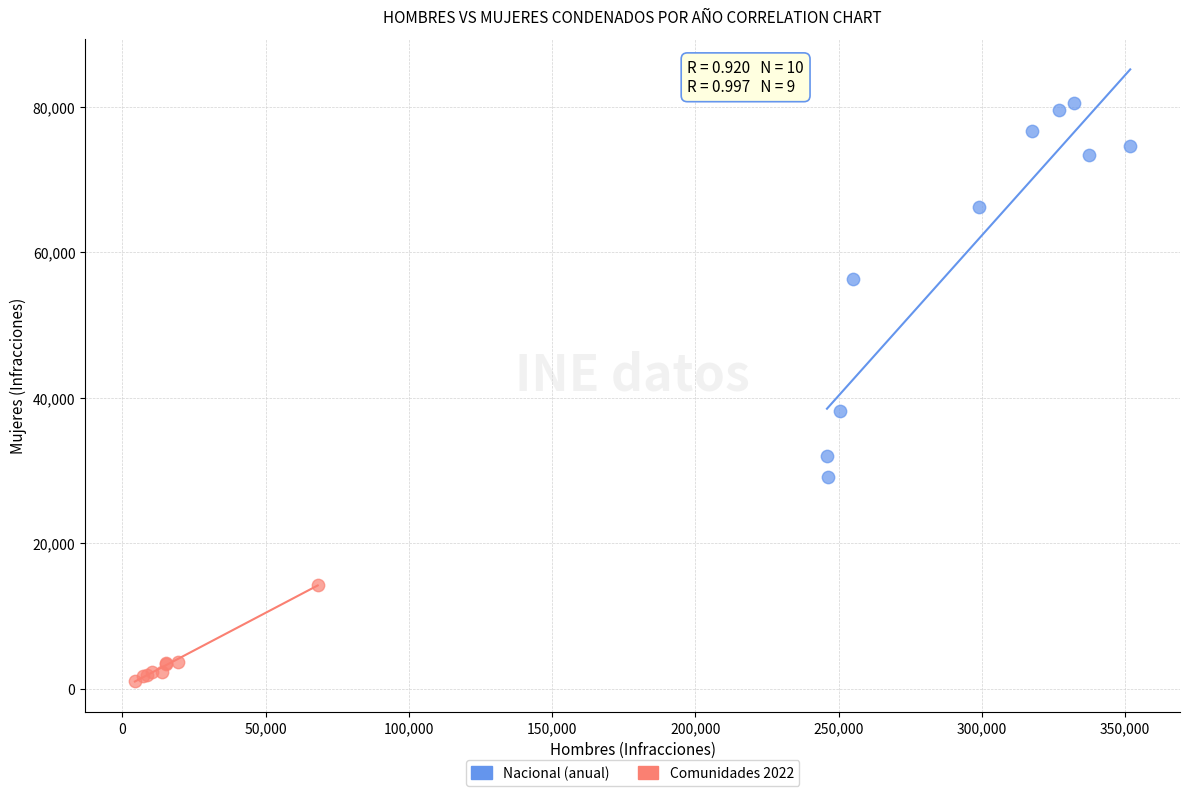

Which series reaches the maximum Y coordinate?

Nacional (anual)